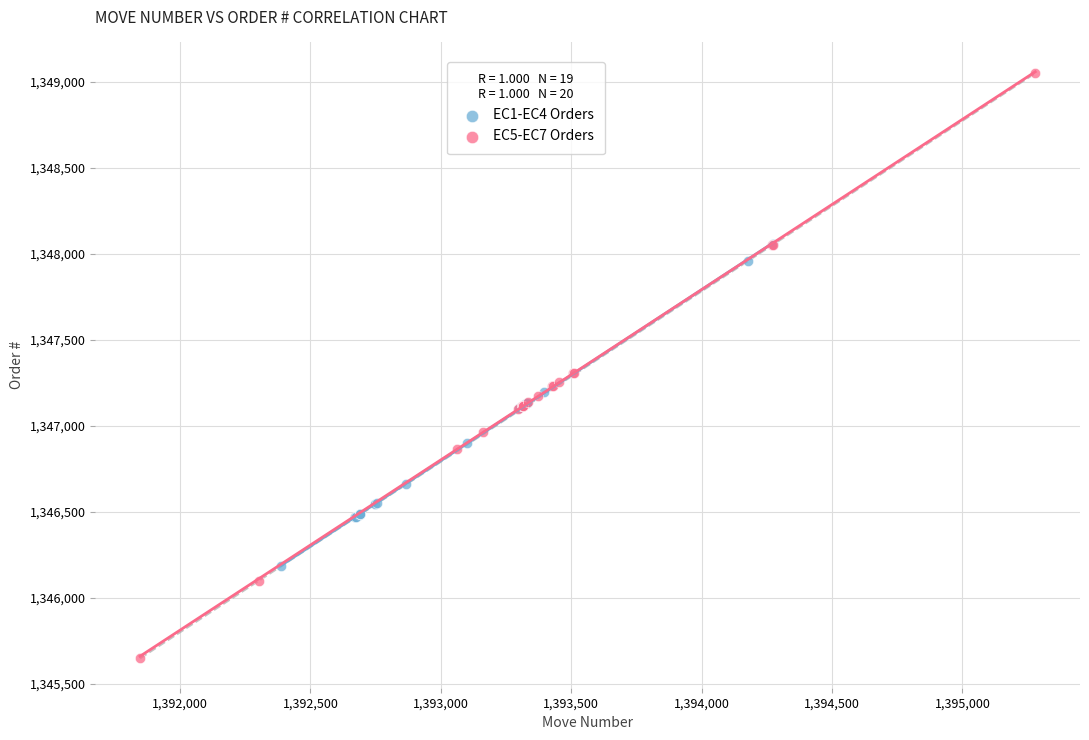

Which series has the largest Y range (max minus min)?

EC5-EC7 Orders